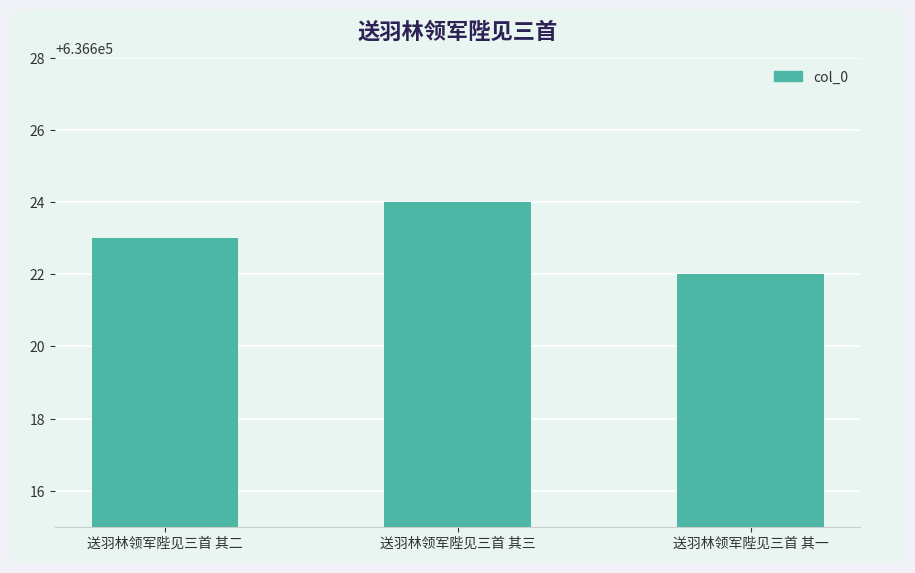

What is the value of the 3rd bar from the left?

636622